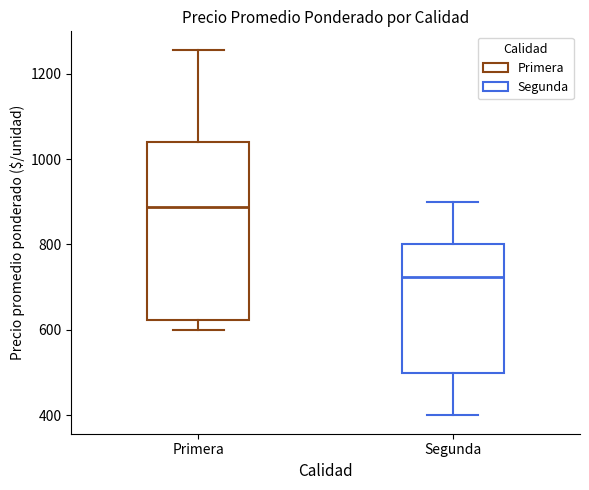

Where does the median line of the box for Primera sit on the y-axis? The values are not printed on the chart, so give them approximately, as read against the axis.

880